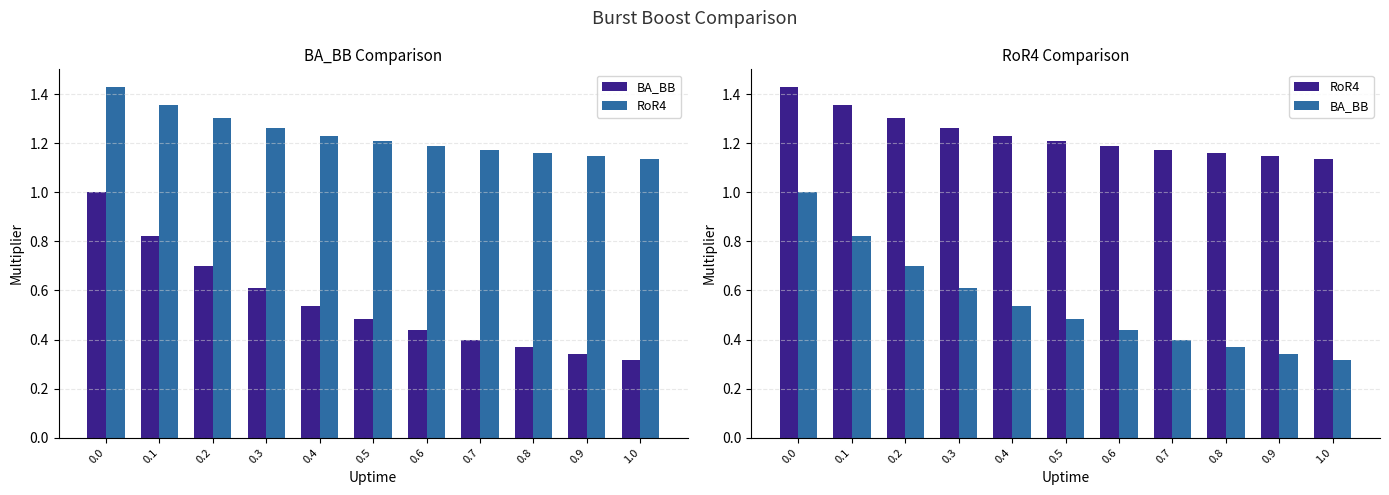

What are all the series names shown in the legend?

BA_BB, RoR4